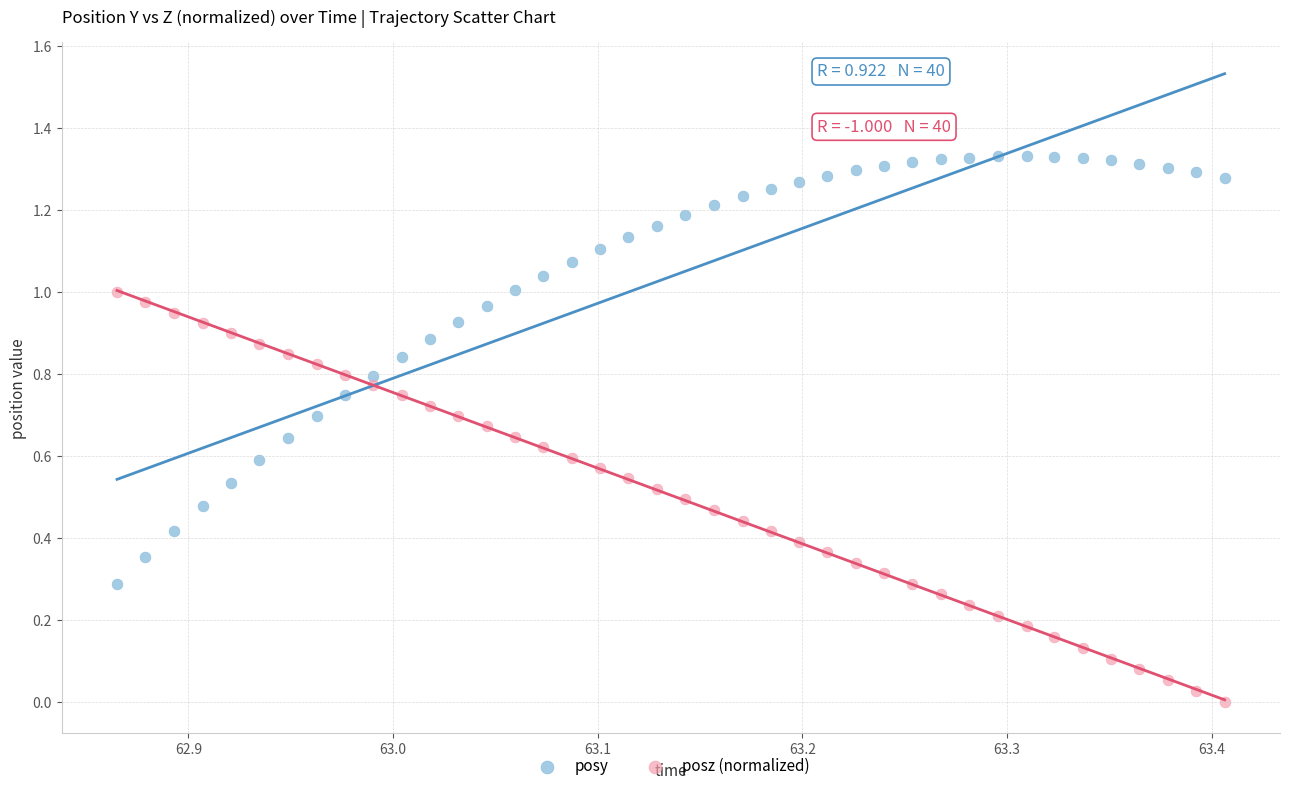

Which series reaches the minimum Y coordinate?

posz (normalized)